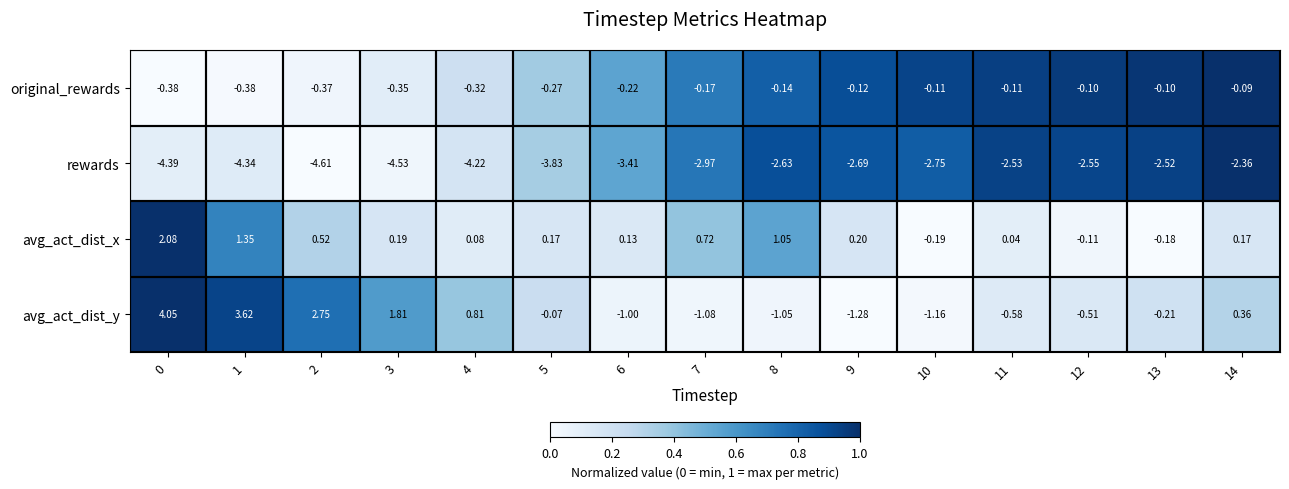

Which series has the largest range (max minus min)?

avg_act_dist_y